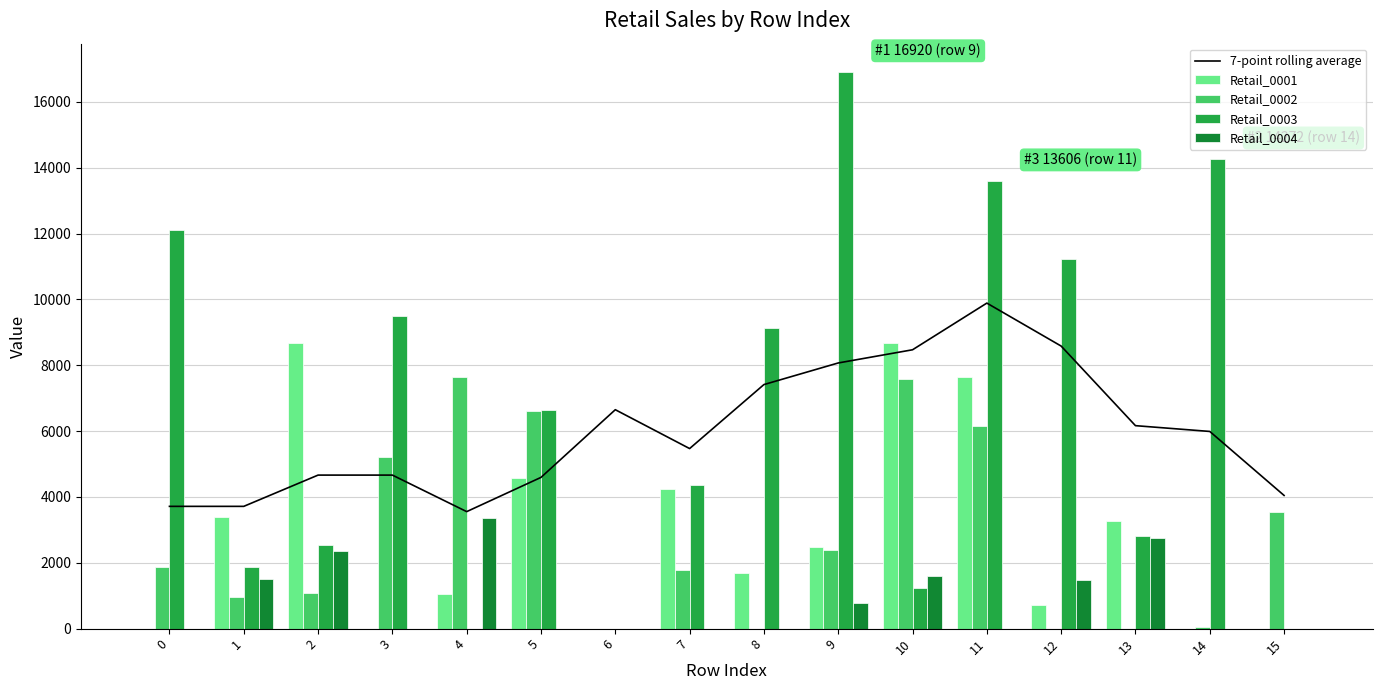

Is it true that Retail_0004 equals 5718.7 at 4?

False